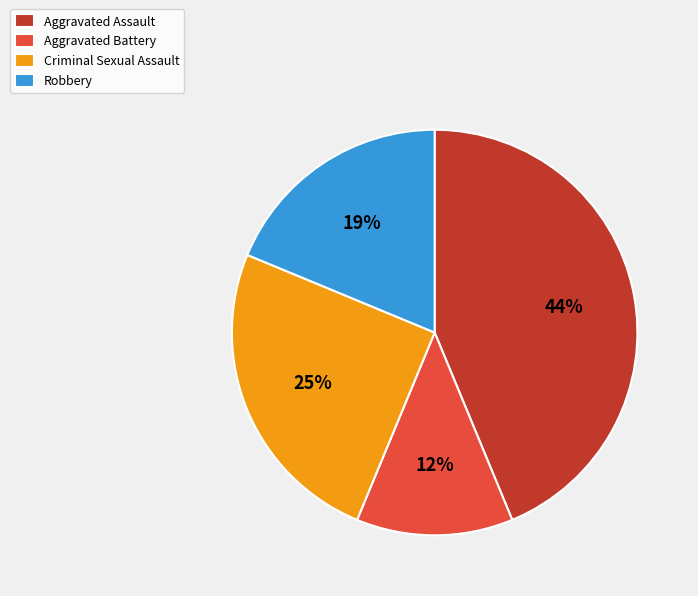

Do Criminal Sexual Assault and Aggravated Battery together represent more than half of the pie?

No